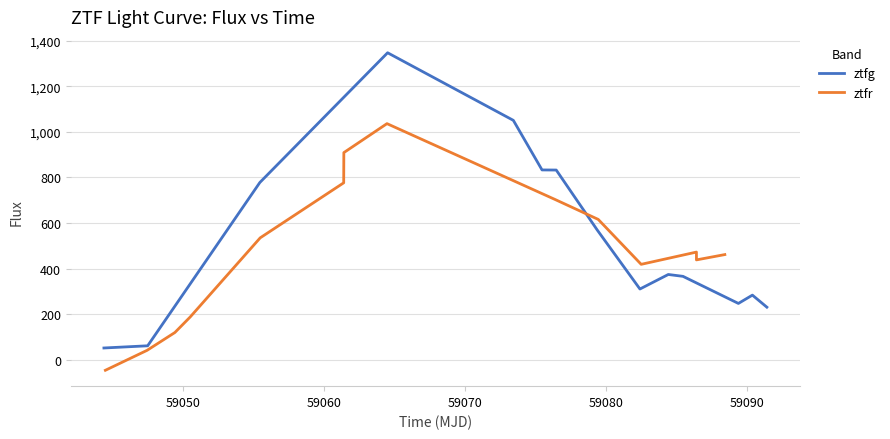

How many lines are shown in the chart?

2